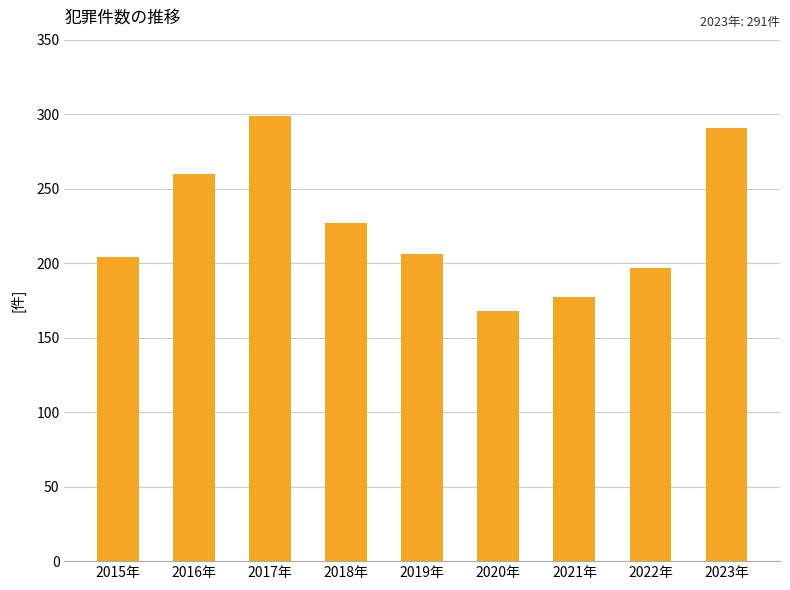

Reading left to right, list all the values displayed in this chart.

2015年=204	2016年=260	2017年=299	2018年=227	2019年=206	2020年=168	2021年=177	2022年=197	2023年=291